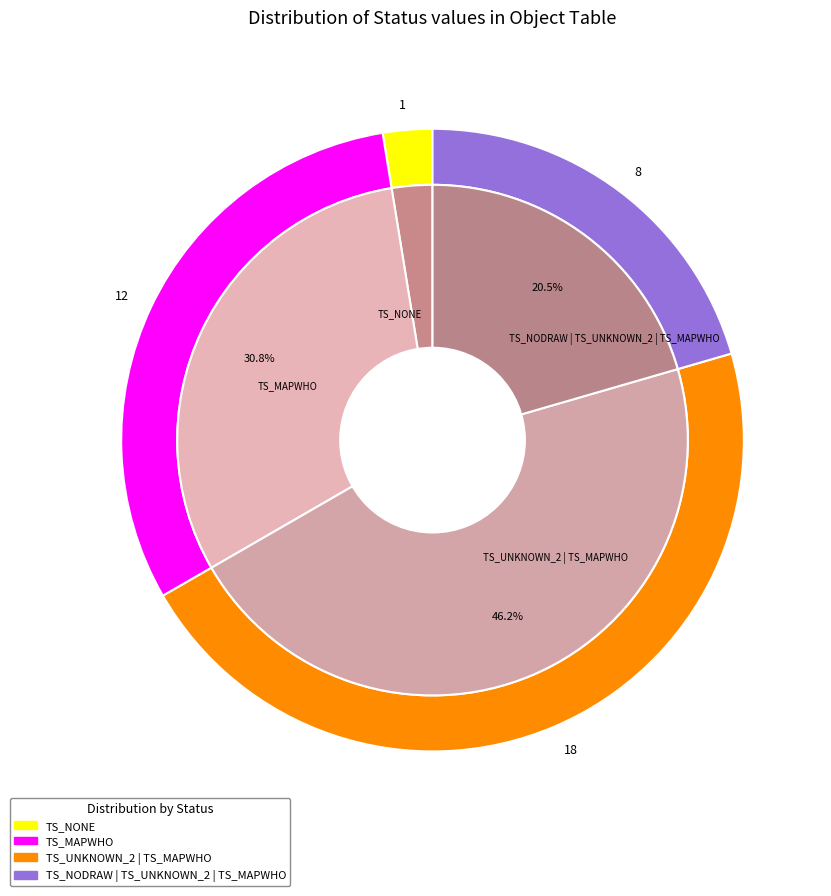

To the nearest percent, what is the combined percentage of TS_MAPWHO and TS_UNKNOWN_2 | TS_MAPWHO?

77%